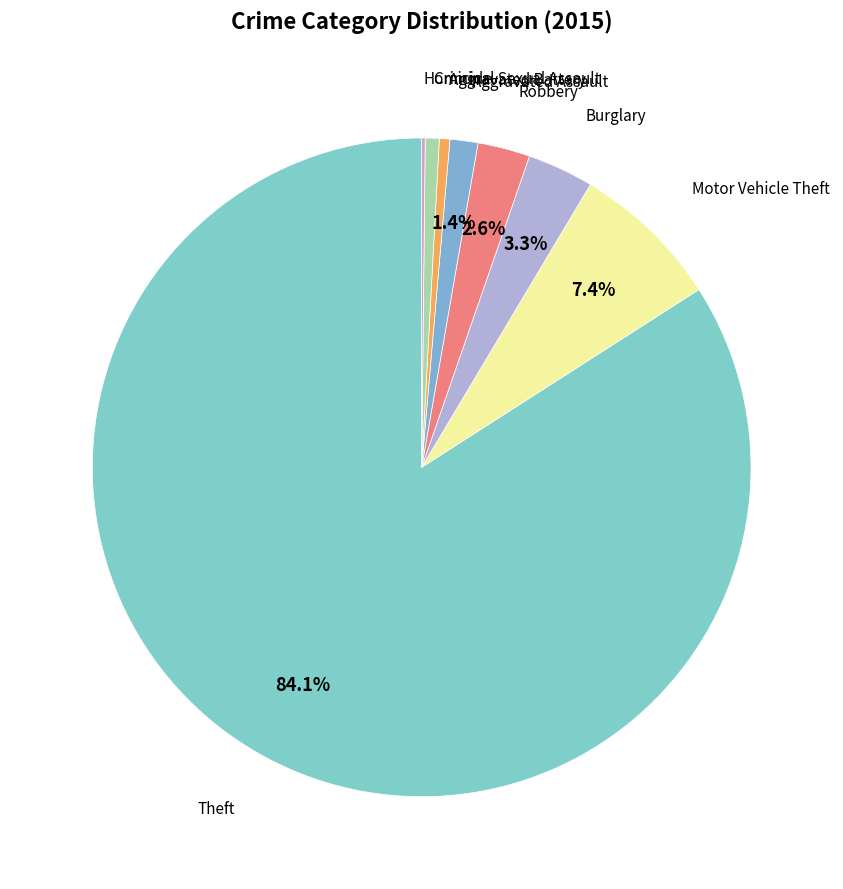

Rank the categories by value from highest to lowest.

Theft, Motor Vehicle Theft, Burglary, Robbery, Aggravated Assault, Criminal Sexual Assault, Aggravated Battery, Homicide, Arson